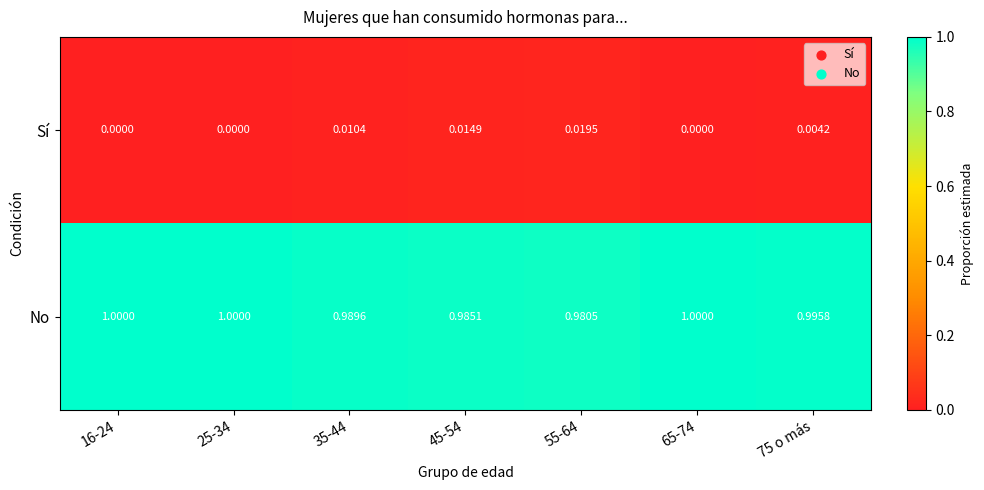

What is the total value across all series at 55-64?

1.0